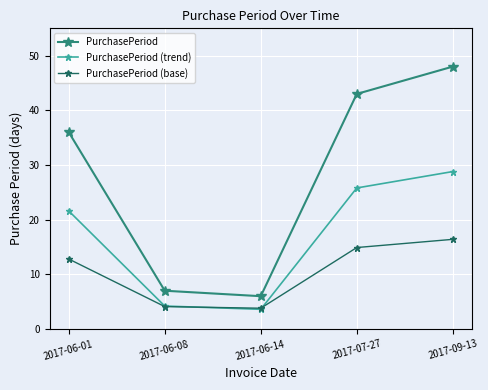

How many values in the PurchasePeriod (trend) series are below 21?

2